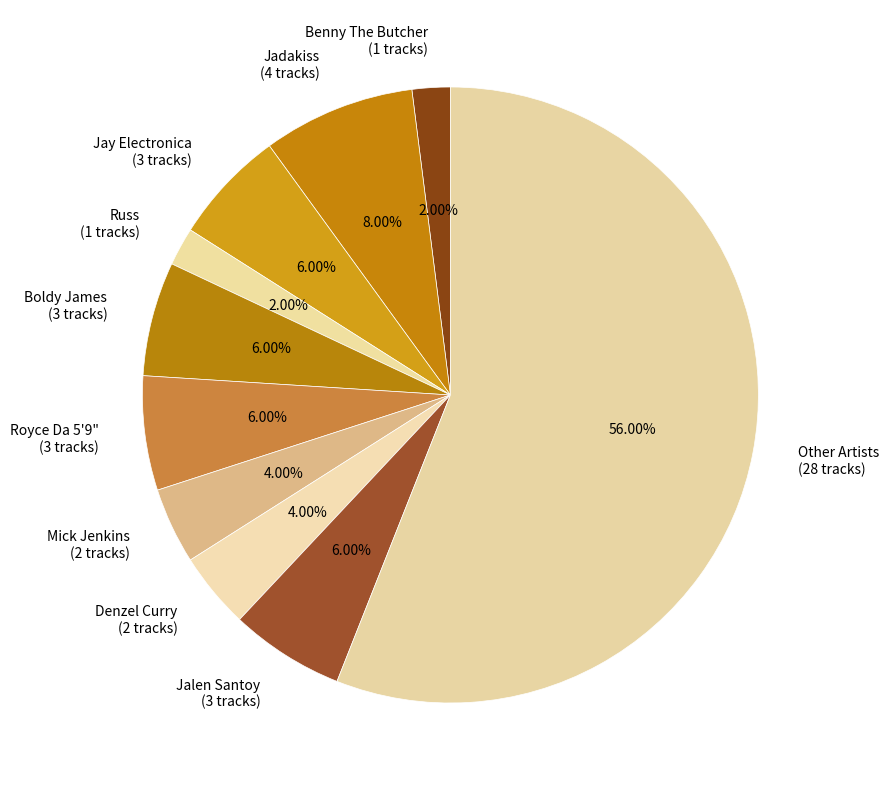

What percentage is the Mick Jenkins slice, to the nearest percent?

4%